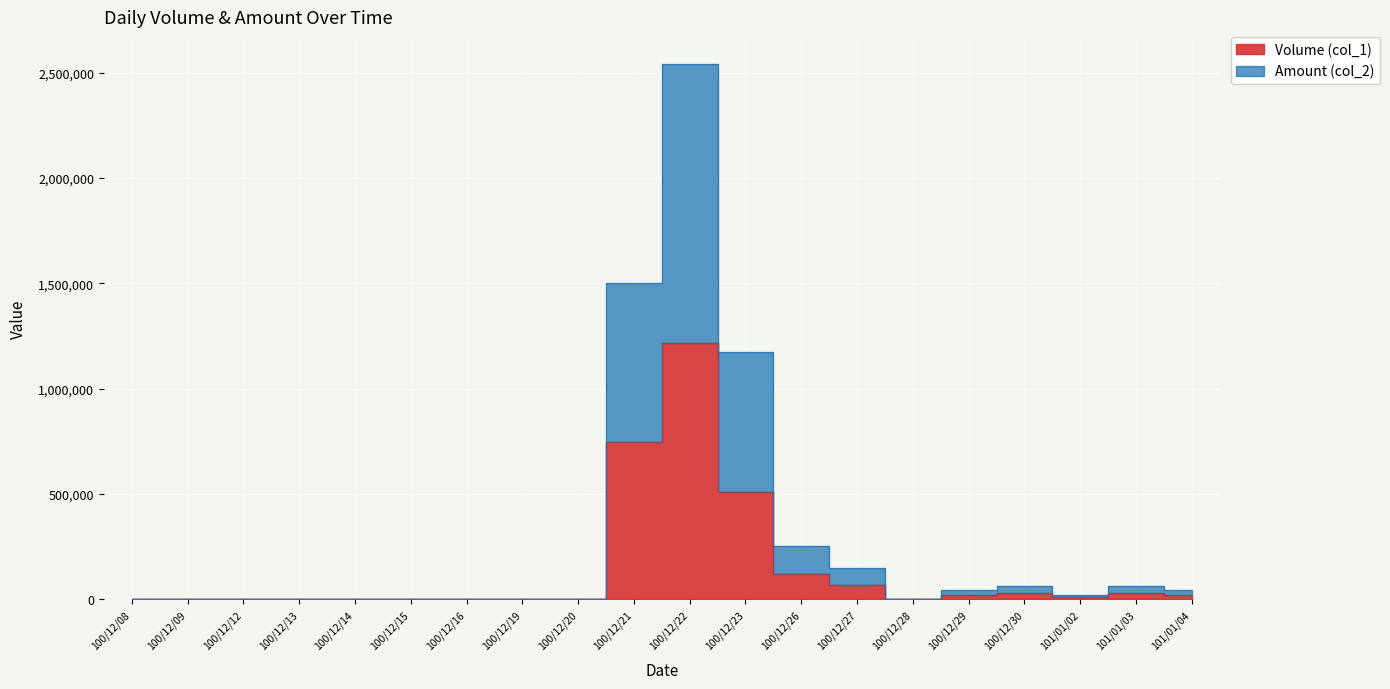

At which label does Volume (col_1) reach its minimum?

100/12/08